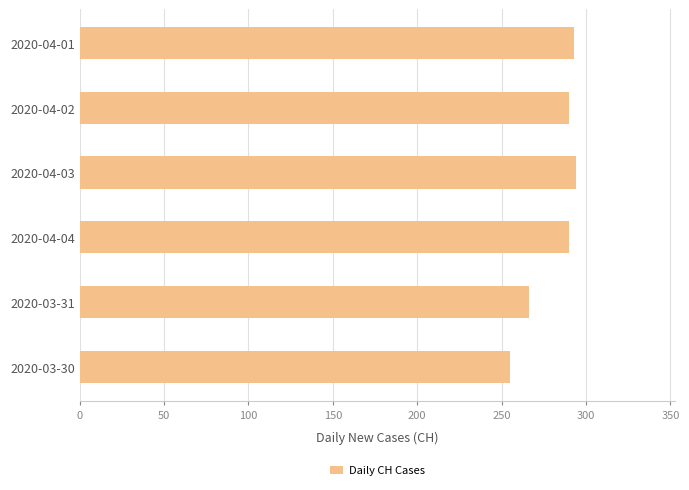

How many data points does each series have?

6